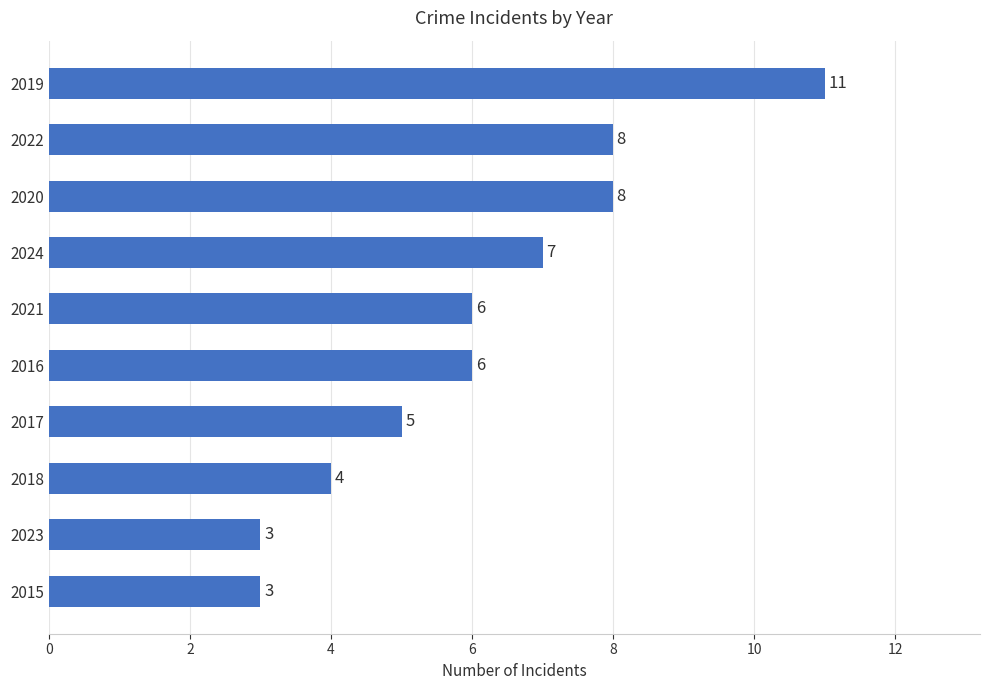

What is the sum of all values?

61